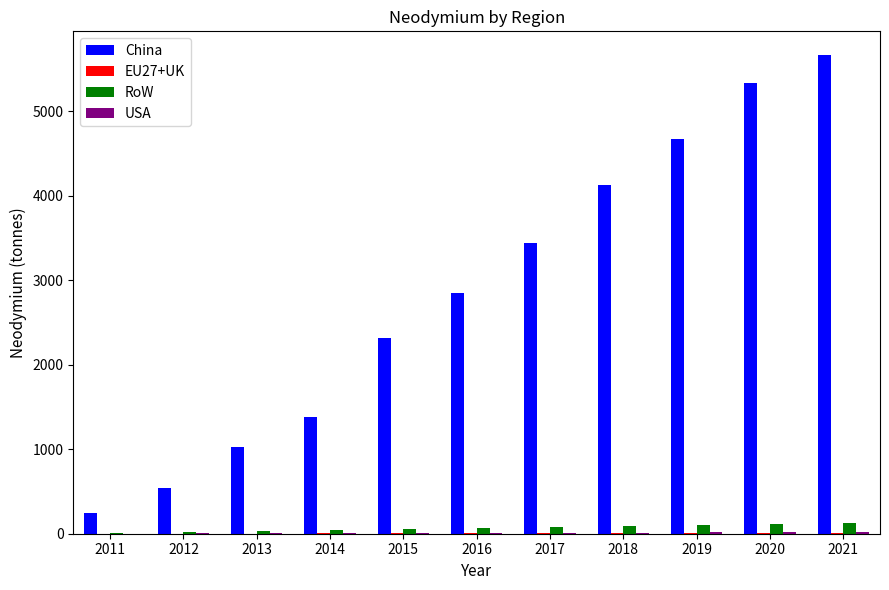

What is the highest value of the RoW series?

132.1